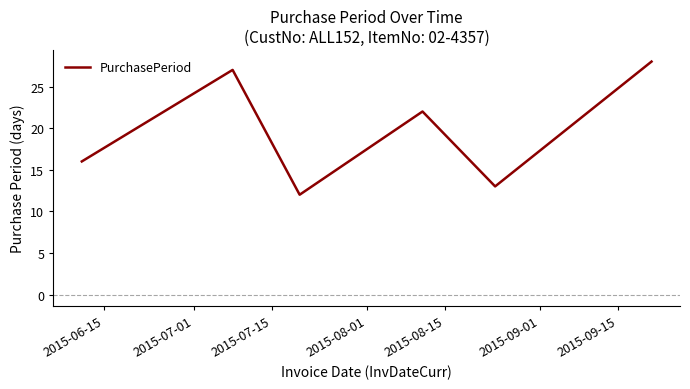

What is the maximum value shown in the chart?

28